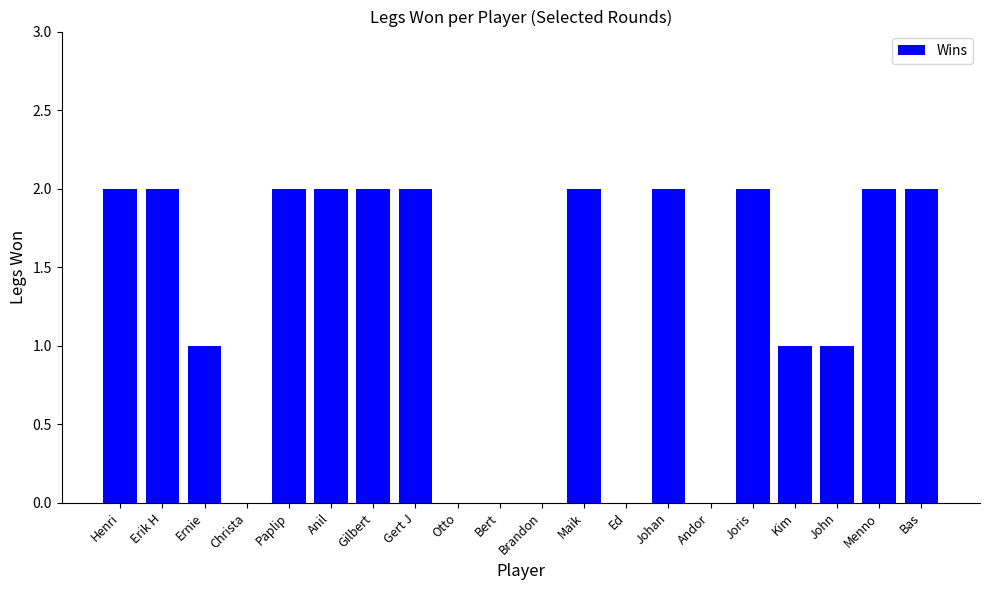

The value at Otto is 1. True or false?

False